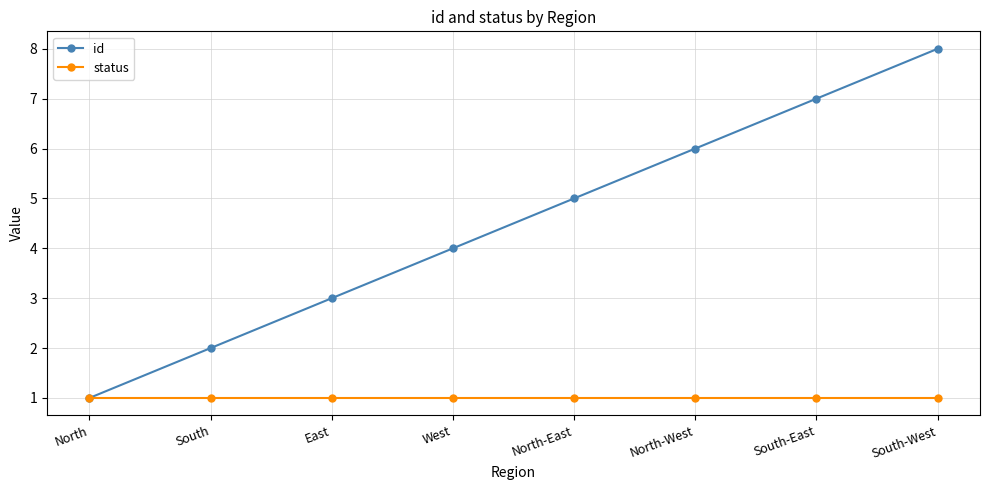

Is it true that status equals 2 at South-West?

False